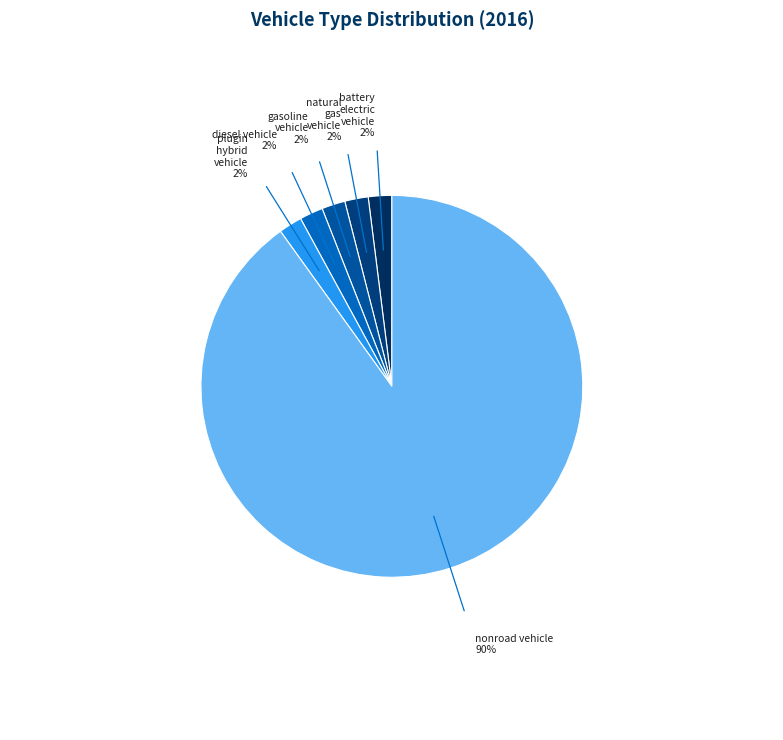

True or false: natural gas vehicle accounts for 2% of the total.

True